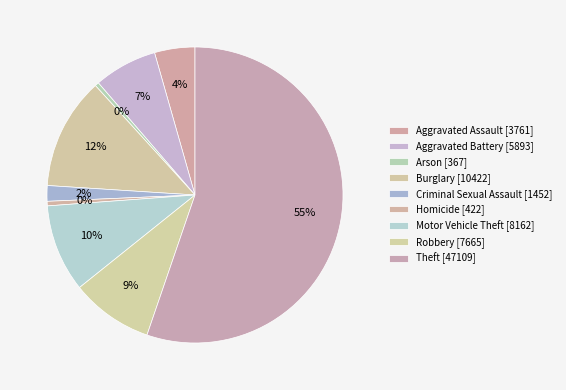

Does Robbery represent more than half of the total?

No